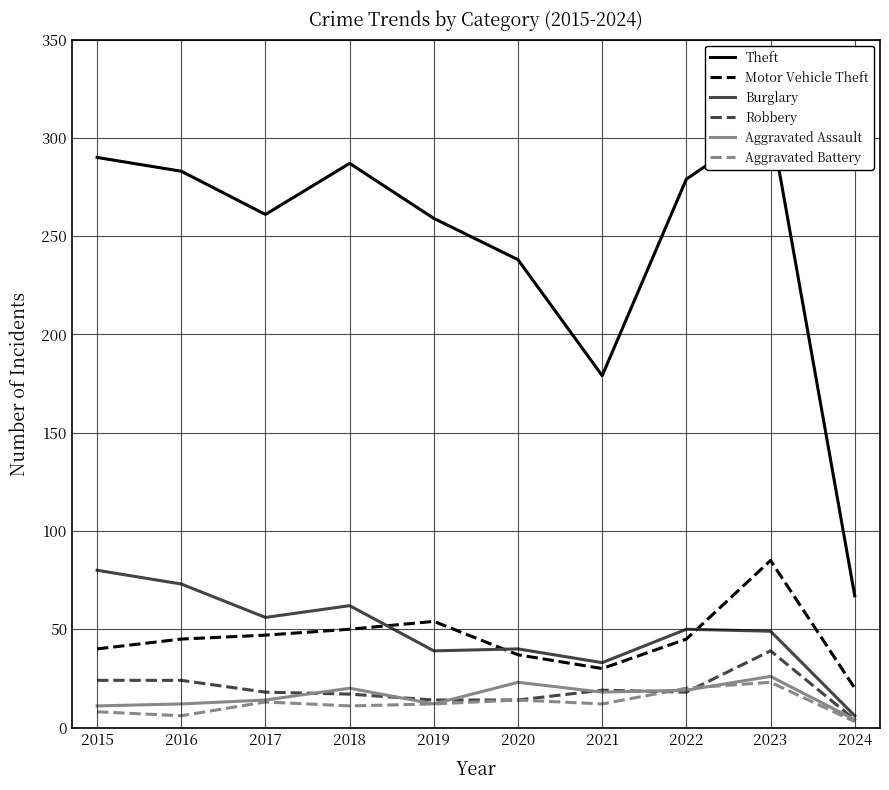

How many data points in Robbery are less than 18?

4